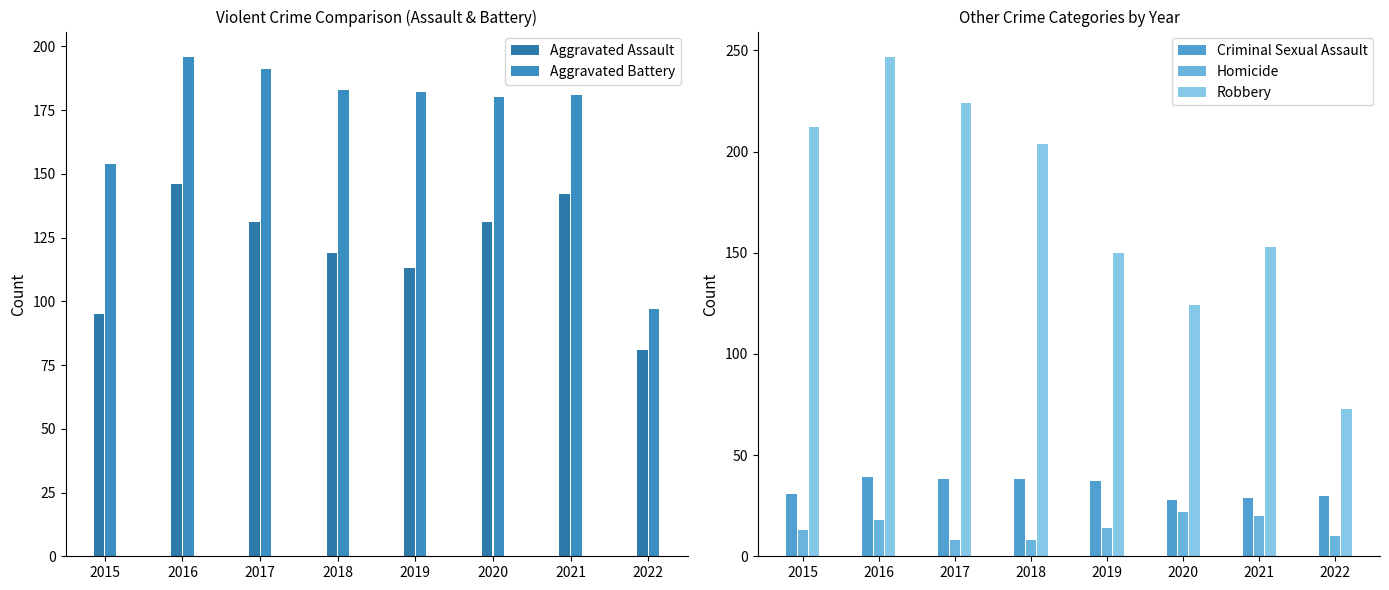

What is the difference between the maximum and minimum values in the Aggravated Assault series?

65